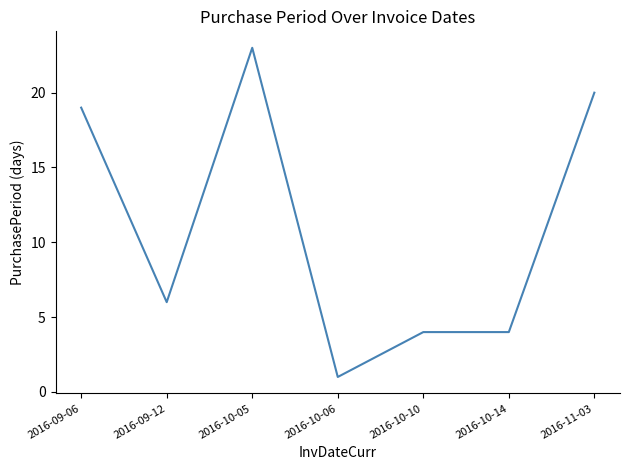

Reading left to right, what are all the values shown in this chart?

2016-09-06=19	2016-09-12=6	2016-10-05=23	2016-10-06=1	2016-10-10=4	2016-10-14=4	2016-11-03=20